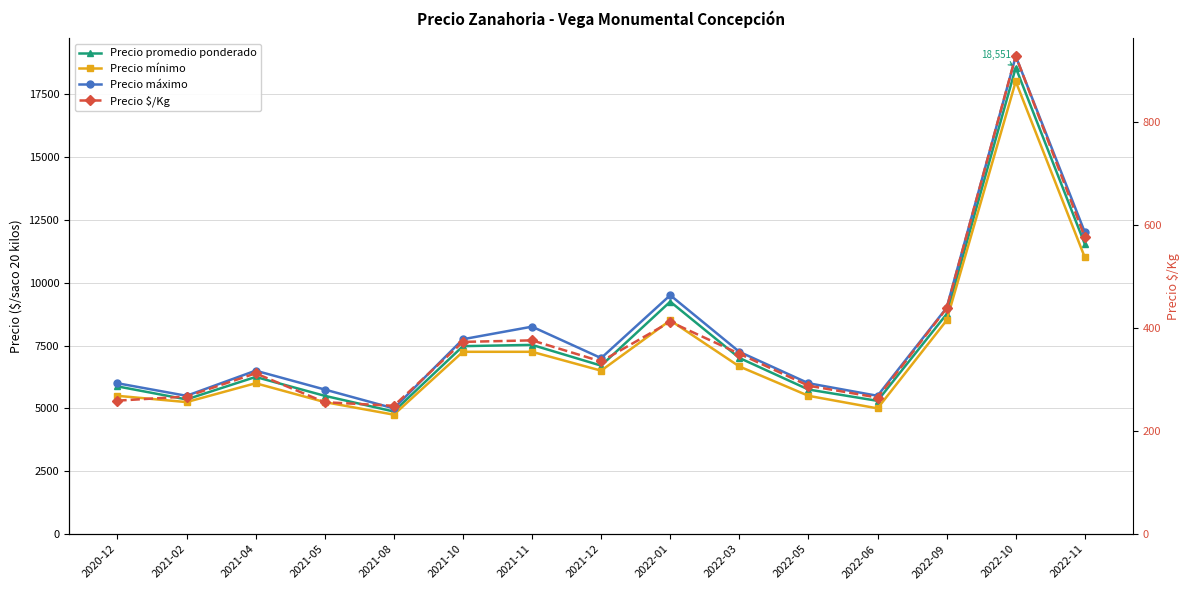

What position from the right is 2022-01?

7